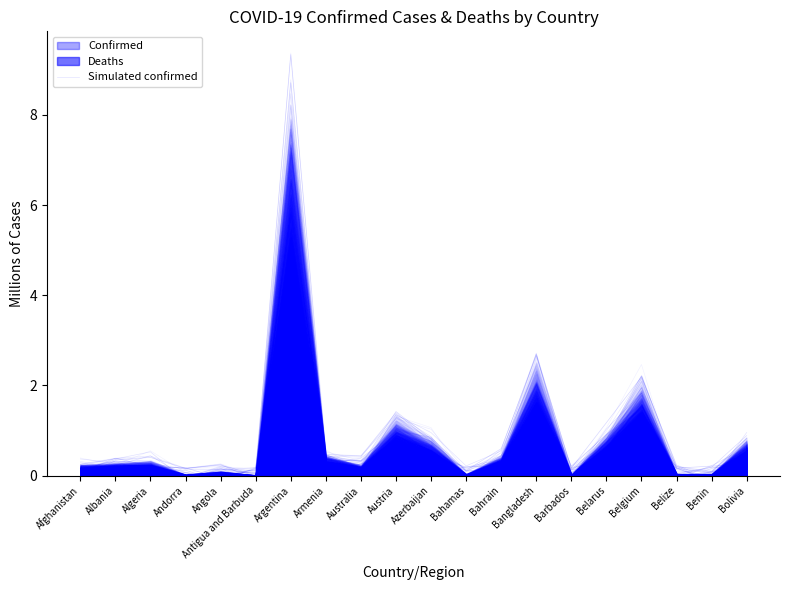

What is the difference between the maximum and second lowest values?

8.3